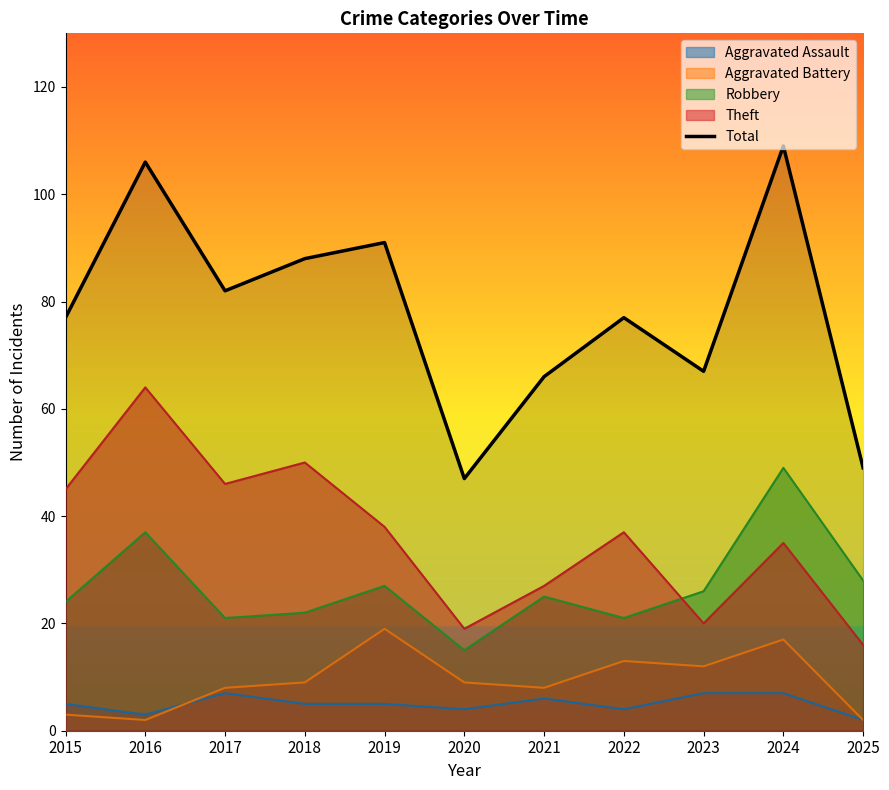

How many points are lower than both their immediate neighbors (excluding endpoints)?

3